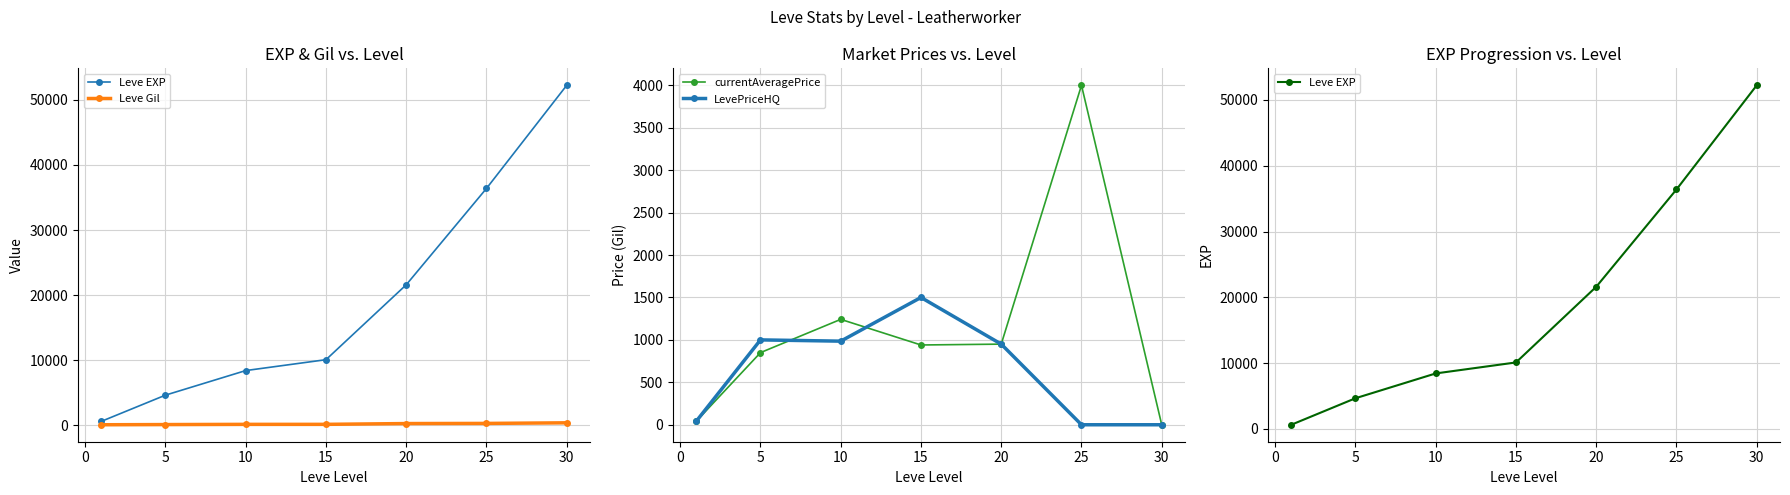

What are all the series names shown in the legend?

Leve EXP, Leve Gil, currentAveragePrice, LevePriceHQ